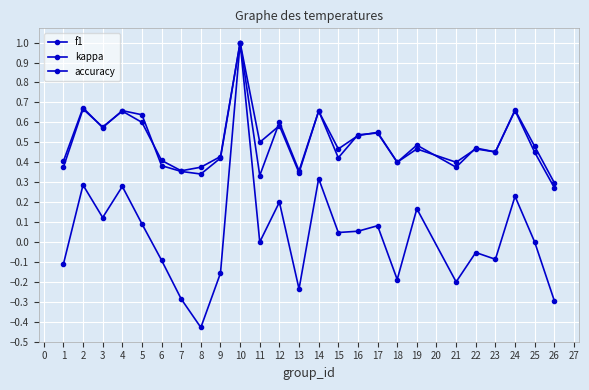

How many intersections are there between f1 and accuracy?

10